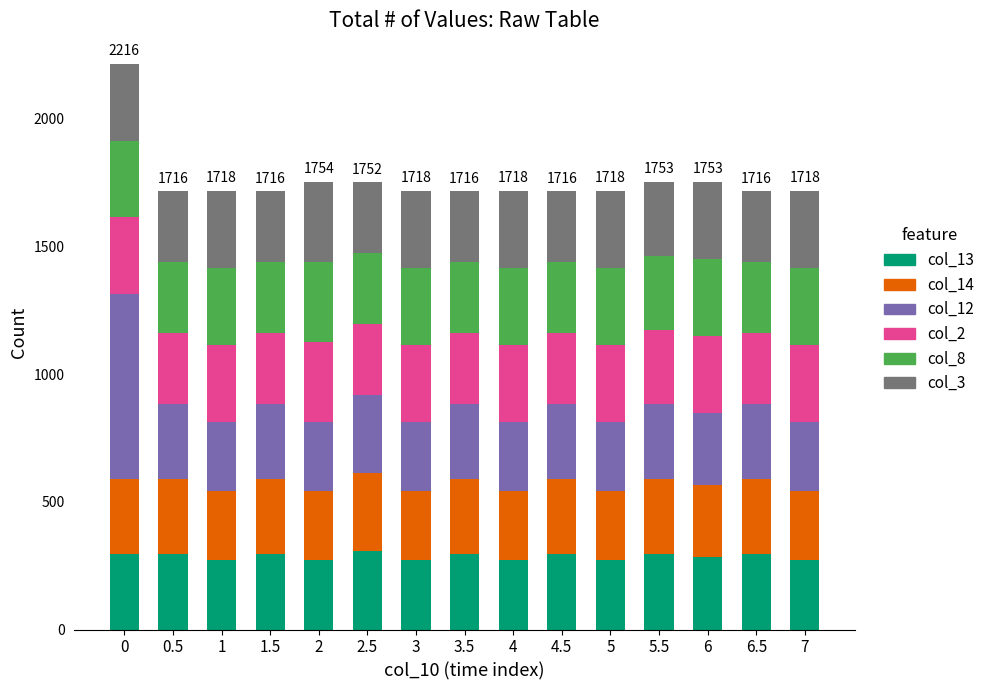

What is the total value across all series at 5?

1718.1